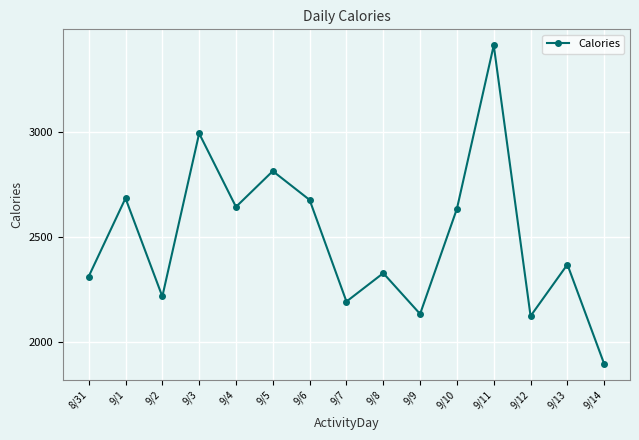

What value does the data have at 9/1, to the nearest 100?

2700